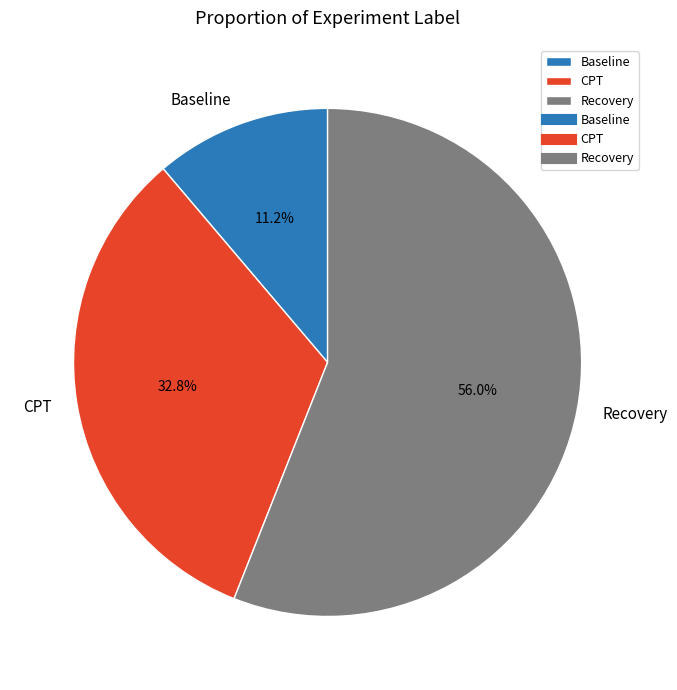

To the nearest percent, what percentage of the pie is CPT?

33%